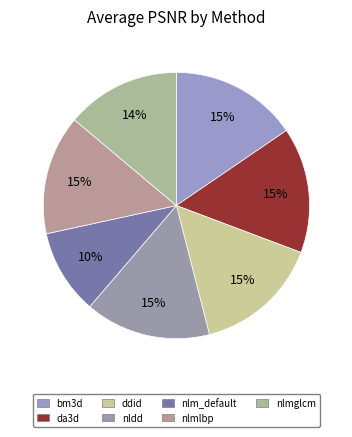

The da3d slice represents 5% of the pie. True or false?

False